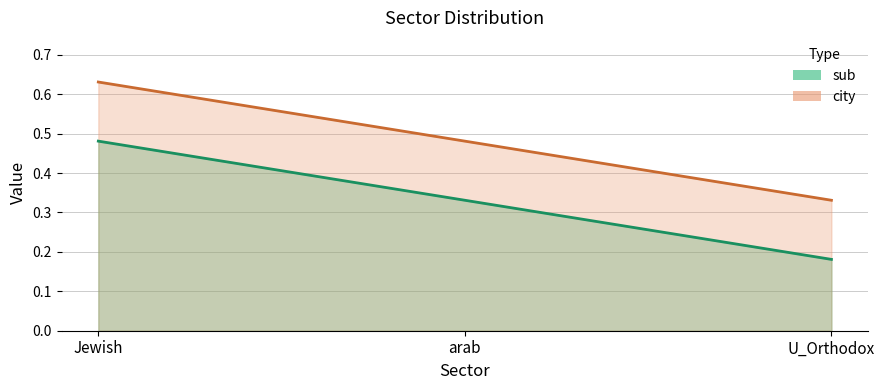

What is the sum of all city values?

1.4